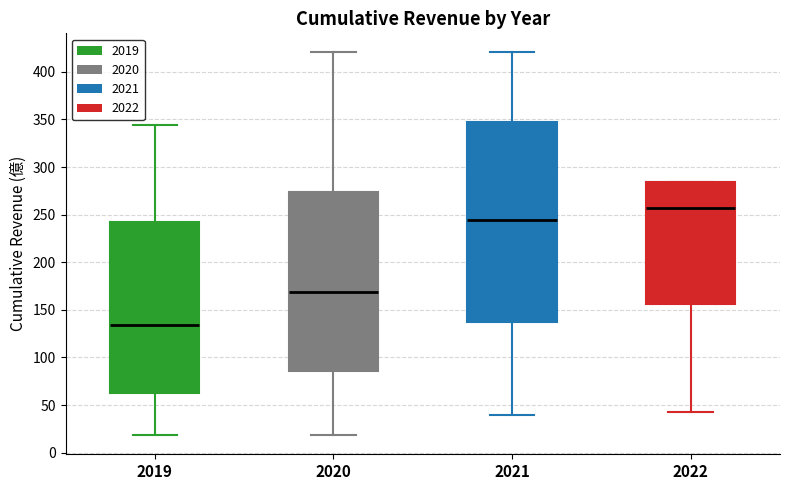

Which box's median line is the lowest?

2019